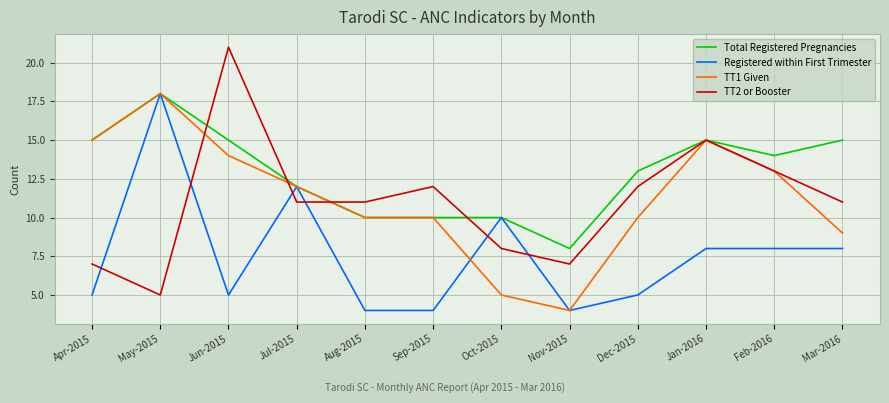

What is the difference between the highest and lowest values at Jun-2015?

16